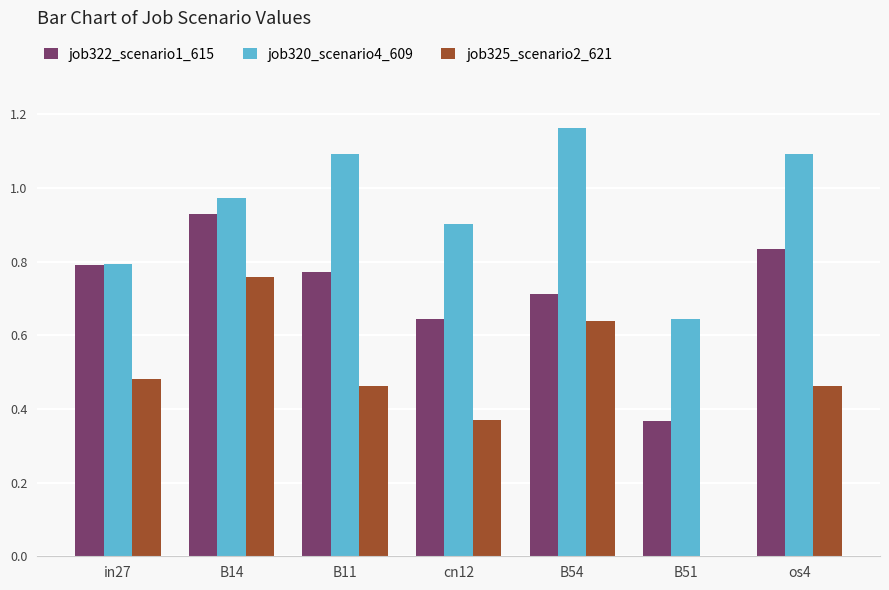

True or false: job322_scenario1_615 has a value of 0.5 at B51.

False